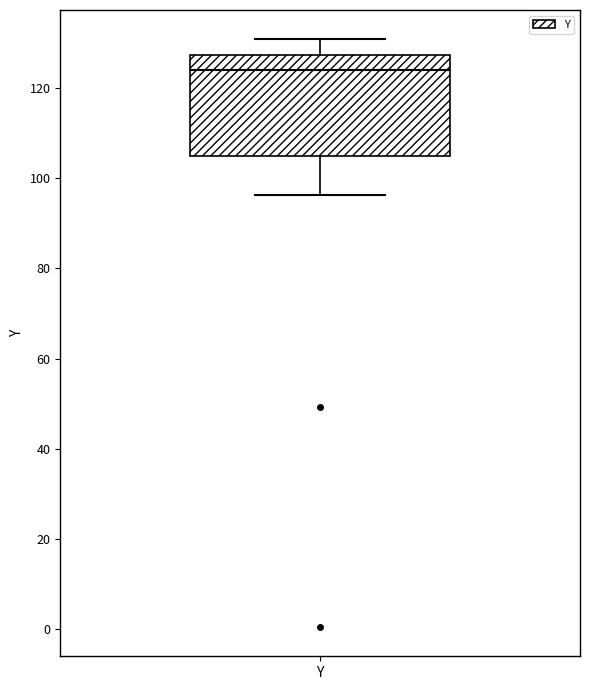

Where is the upper edge of the box for Y on the y-axis? The values are not printed on the chart, so give them approximately, as read against the axis.

128